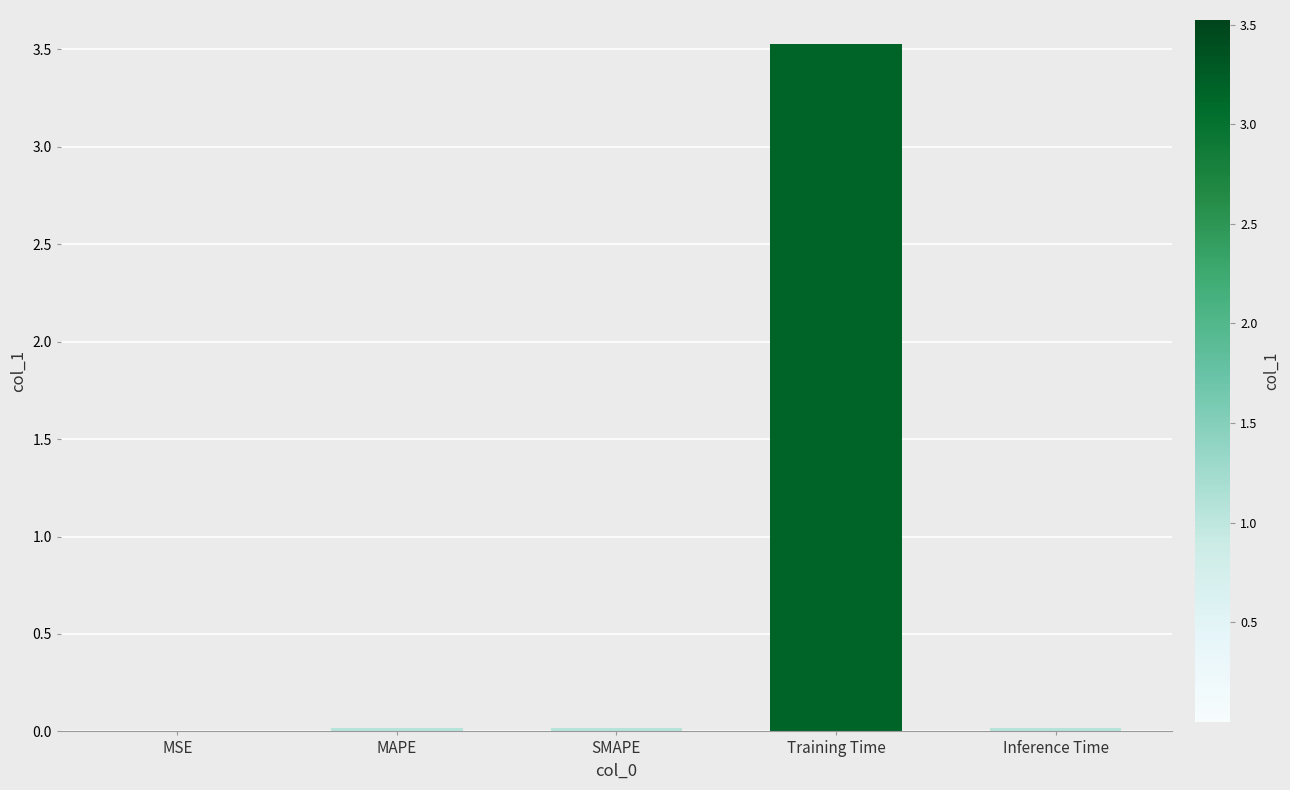

How many data points does each series have?

5